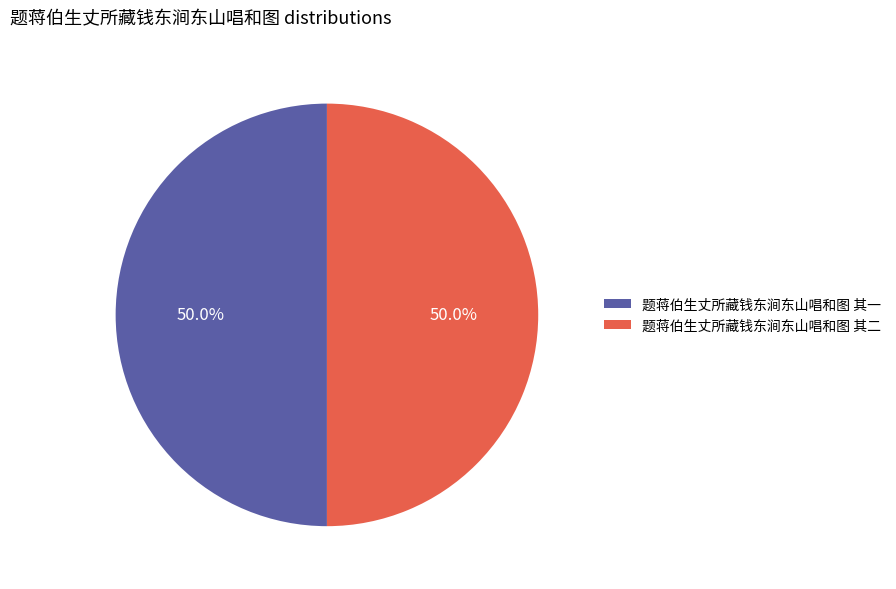

How much of the chart is everything except 题蒋伯生丈所藏钱东涧东山唱和图 其一?

50.0%